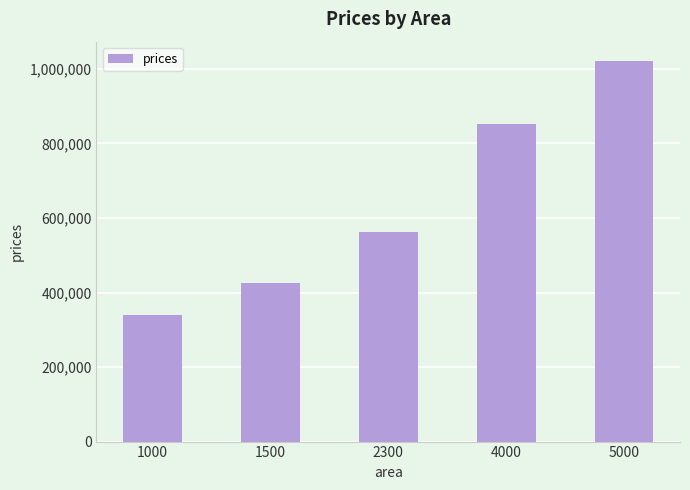

Does the chart contain stacked bars?

No